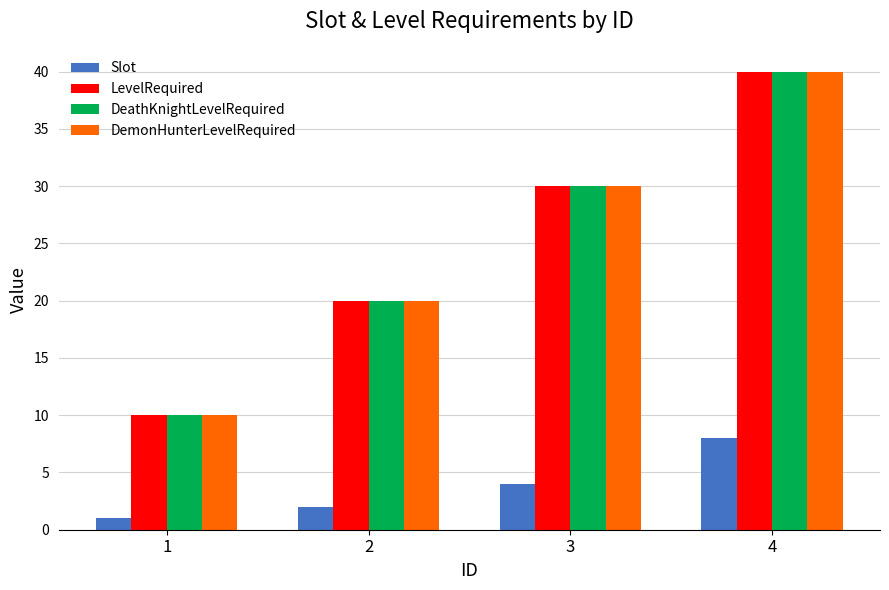

How many data points in DeathKnightLevelRequired are less than 30?

2